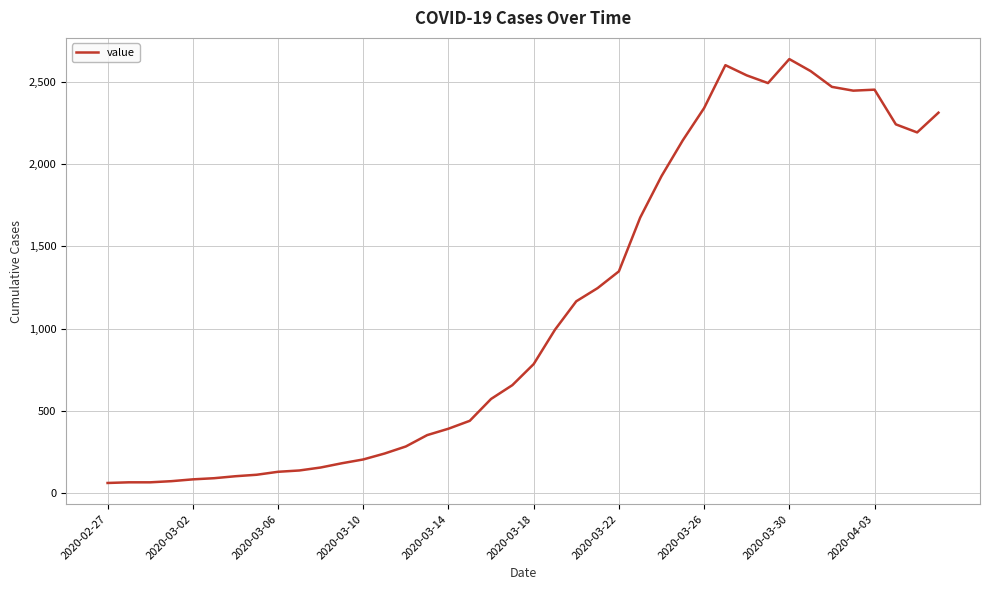

What is the smallest value displayed?

61